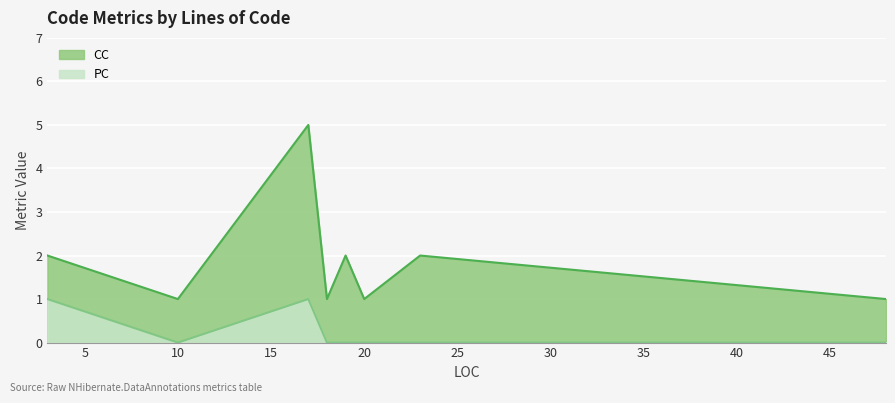

List the series in order of their peak value, highest first.

CC, PC